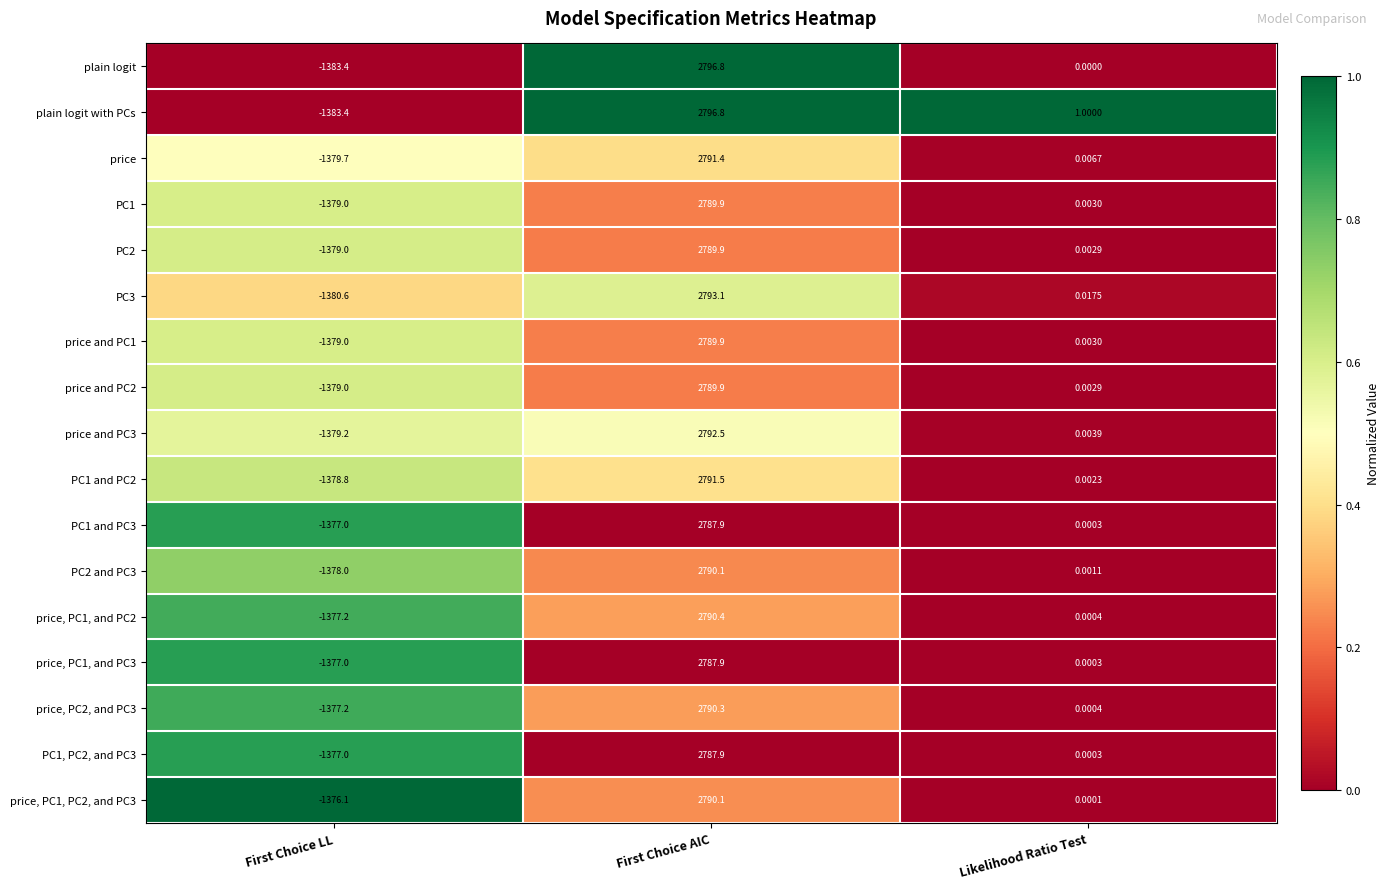

List the labels in order of PC2 value, smallest first.

First Choice LL, Likelihood Ratio Test, First Choice AIC